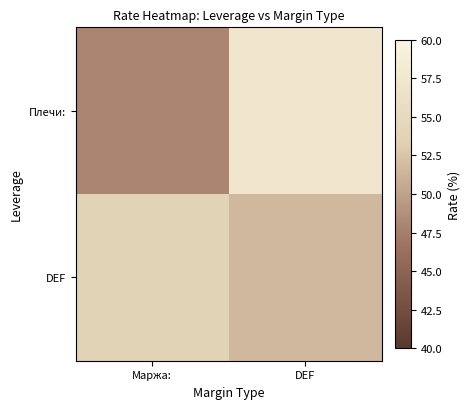

Reading left to right, transcribe all the data shown in this chart.

Плечи:: Маржа:=48.0	DEF=57.2
DEF: Маржа:=53.7	DEF=51.6